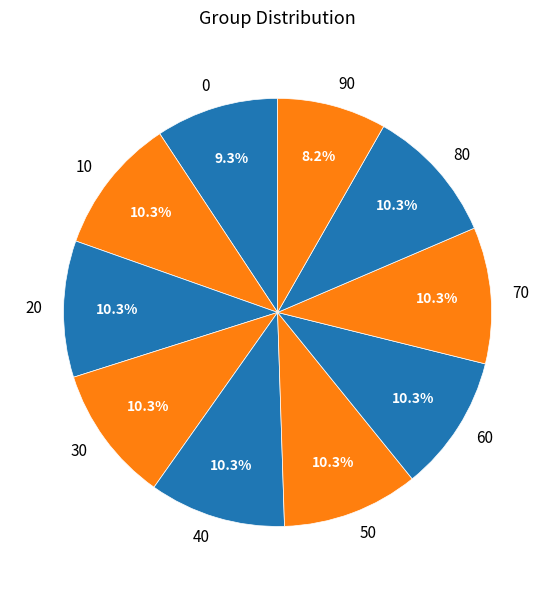

Is it true that 20 is 10% of the pie?

True